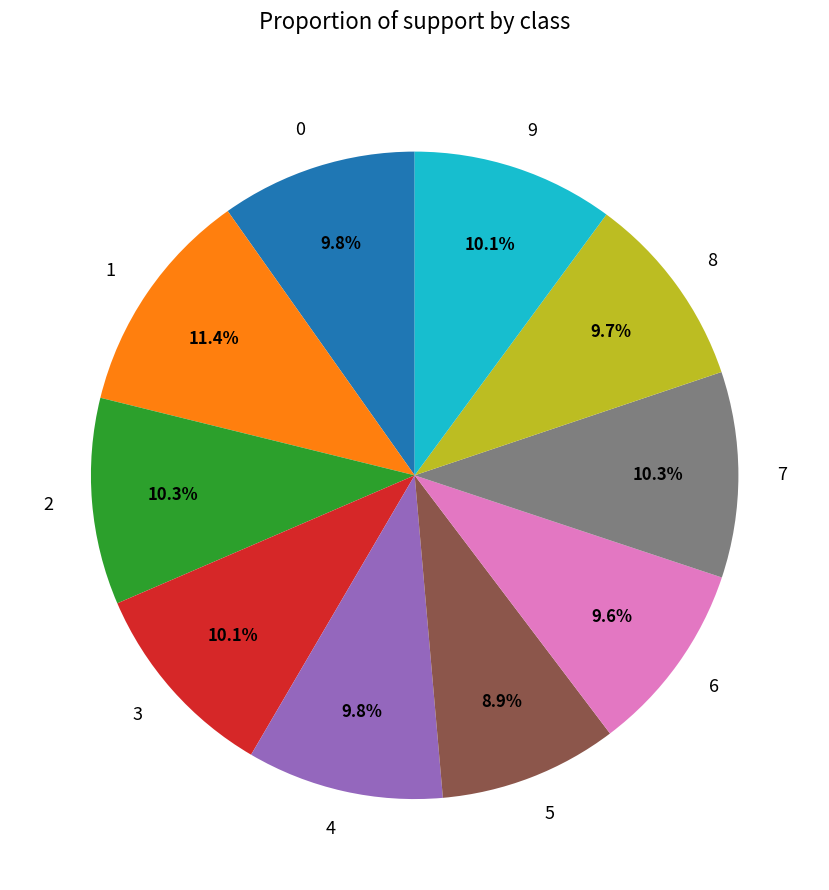

To the nearest percent, what is the combined percentage of 3 and 9?

20%